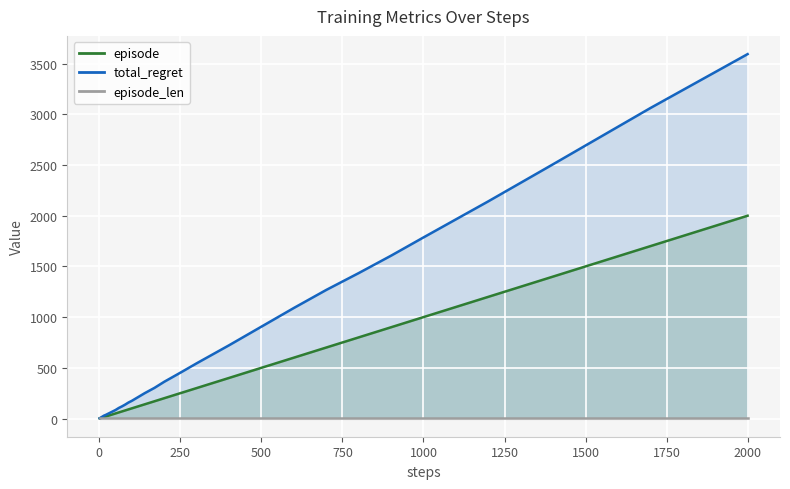

What is the difference between the total_regret values at 100 and 60?

70